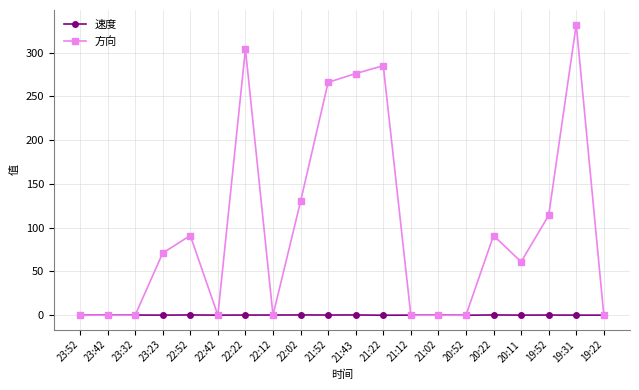

The value of 方向 at 22:52 is 91.0. True or false?

True